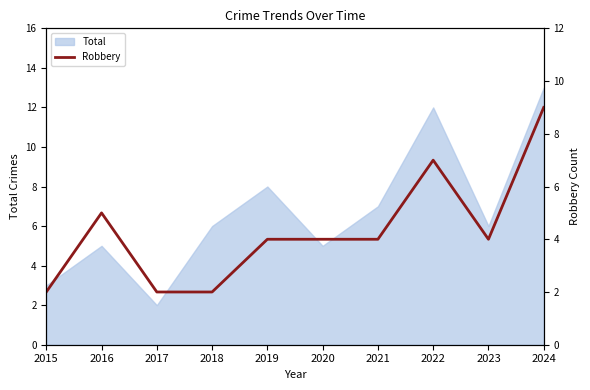

Reading right to left, transcribe all the data shown in this chart.

9	4	7	4	4	4	2	2	5	2